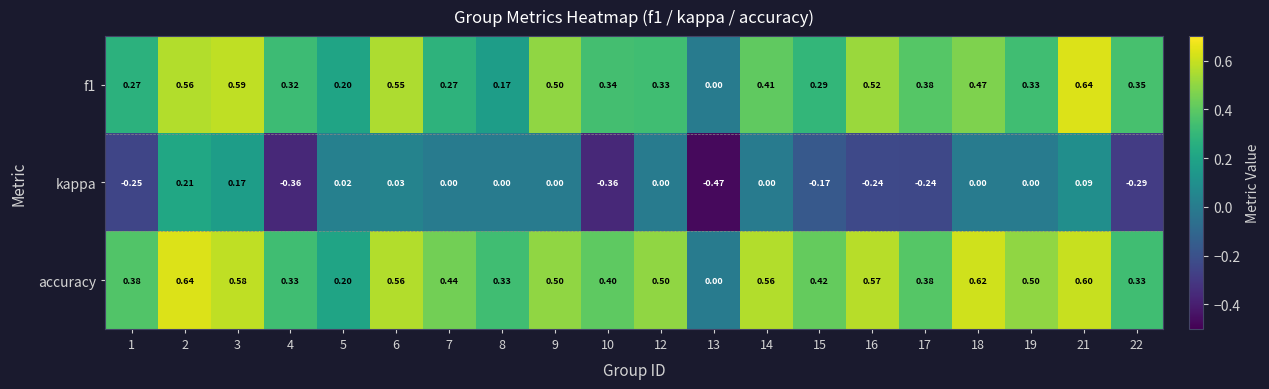

Which series has the largest total across all categories?

accuracy